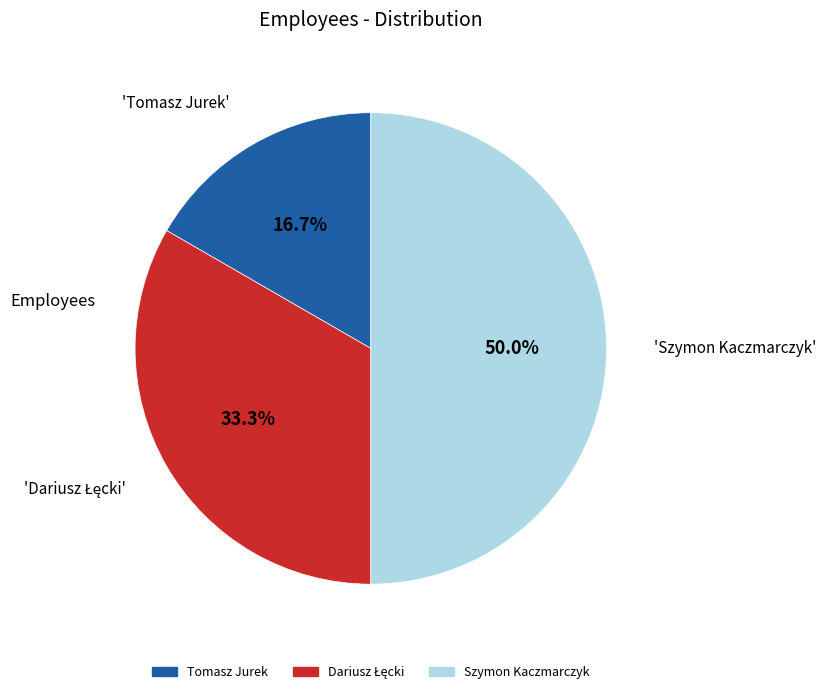

How many segments does this pie chart have?

3